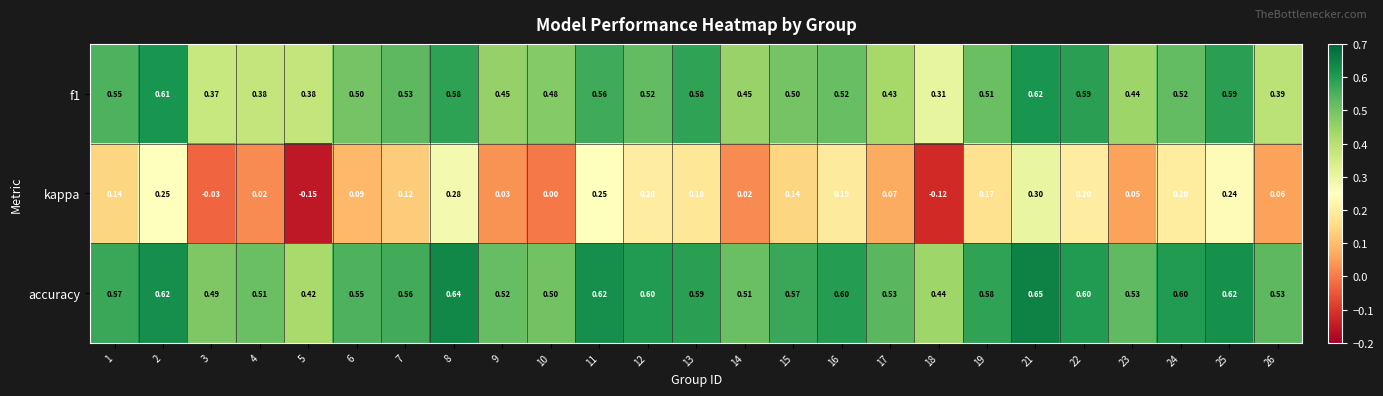

Which series changed the most between 1 and 9?

kappa